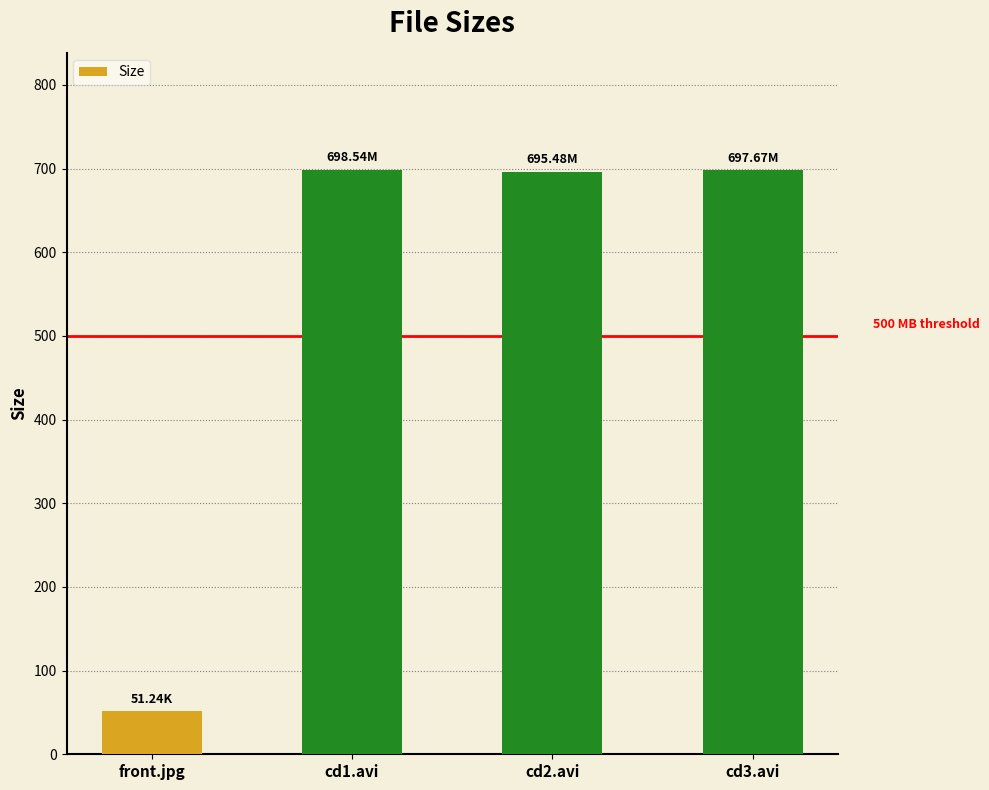

What is the change in value from front.jpg to cd1.avi?

+647.3